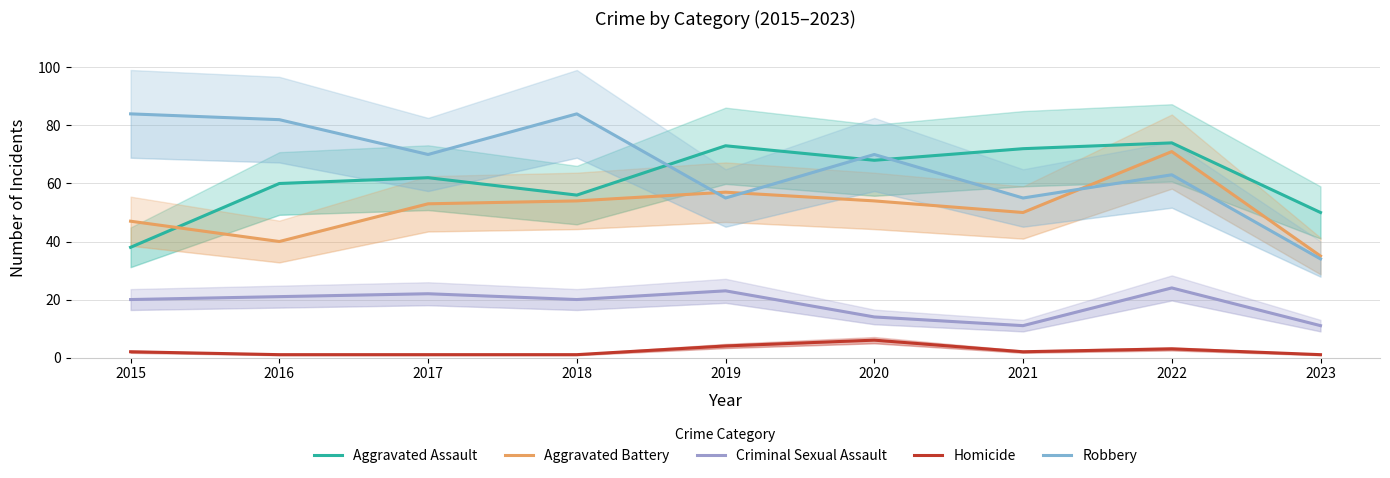

At how many categories does at least one series exceed 76?

3